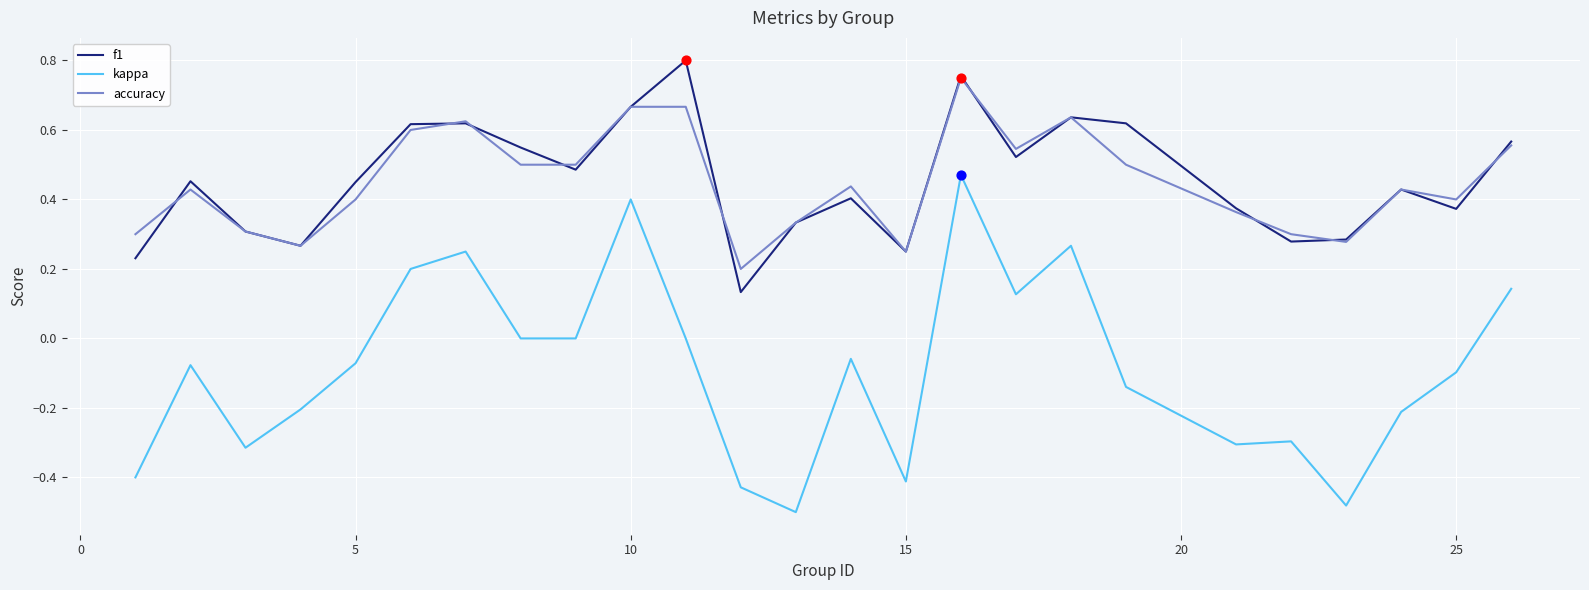

True or false: kappa and accuracy intersect in this chart.

False